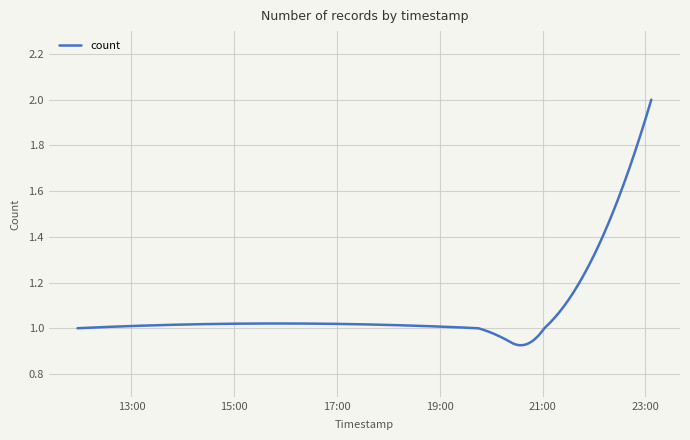

How many lines are shown in the chart?

1